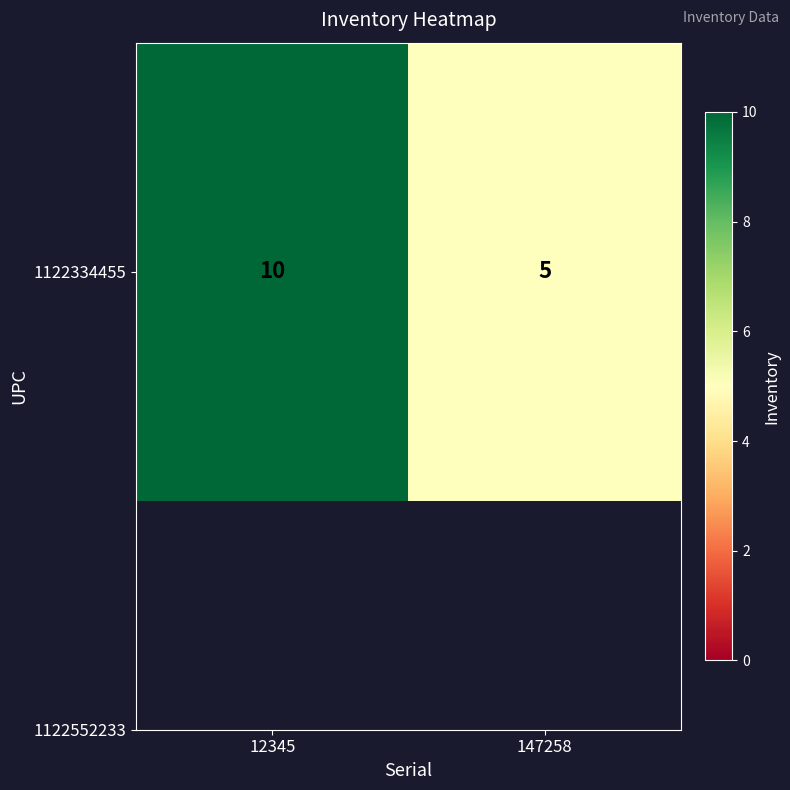

Which has a higher value, 12345 or 147258?

12345